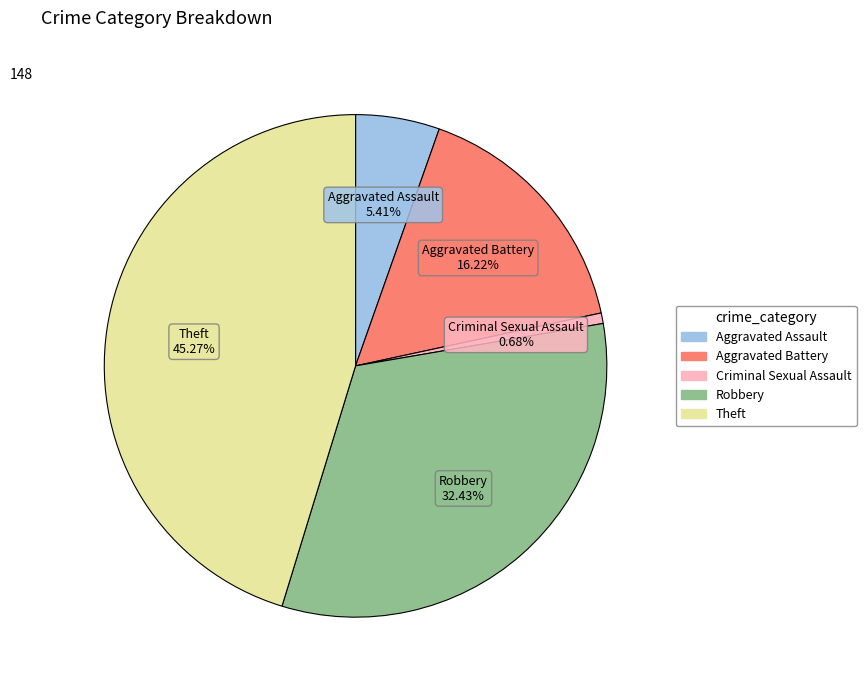

Does any single category account for the majority?

No